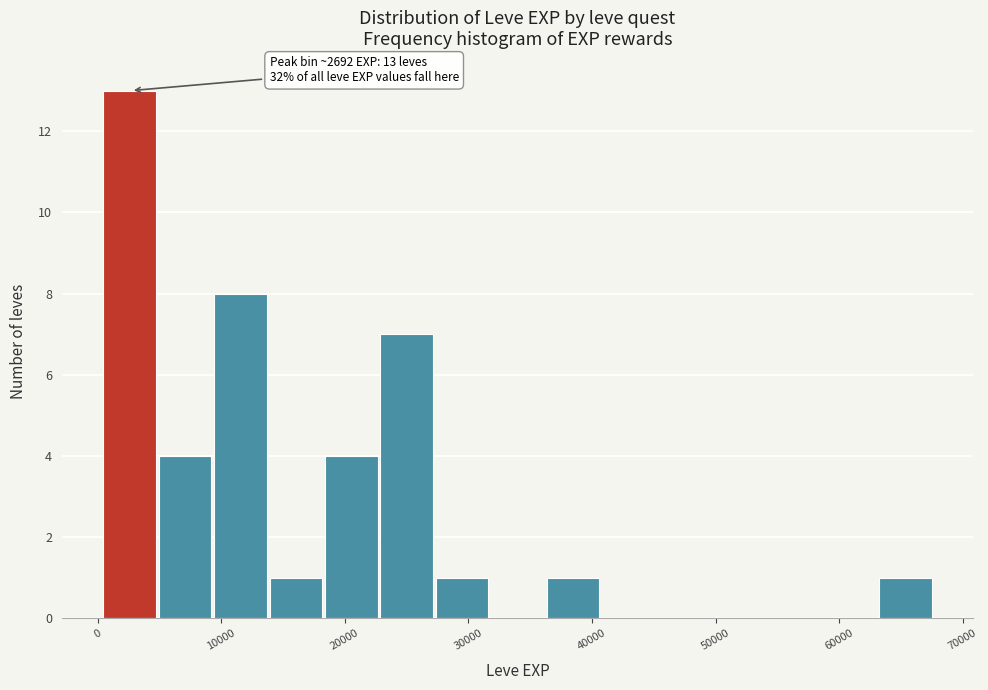

Which range on the x-axis has the tallest bar?

0 to 5000